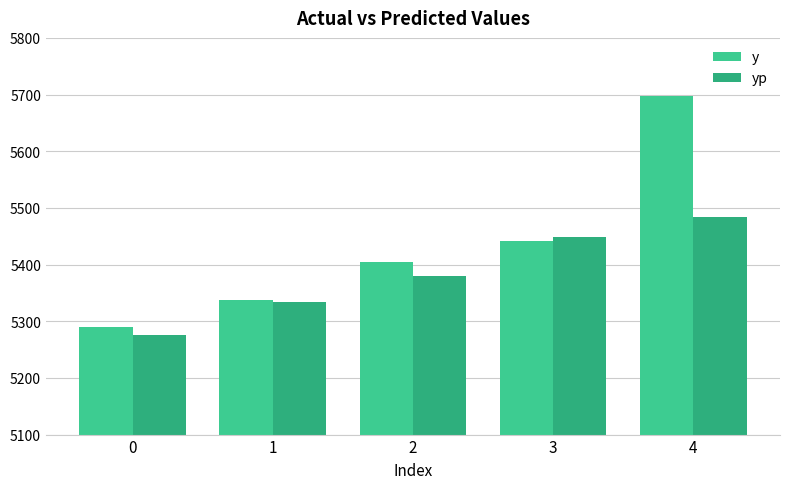

The value of yp at 0 is 5276.0. True or false?

True